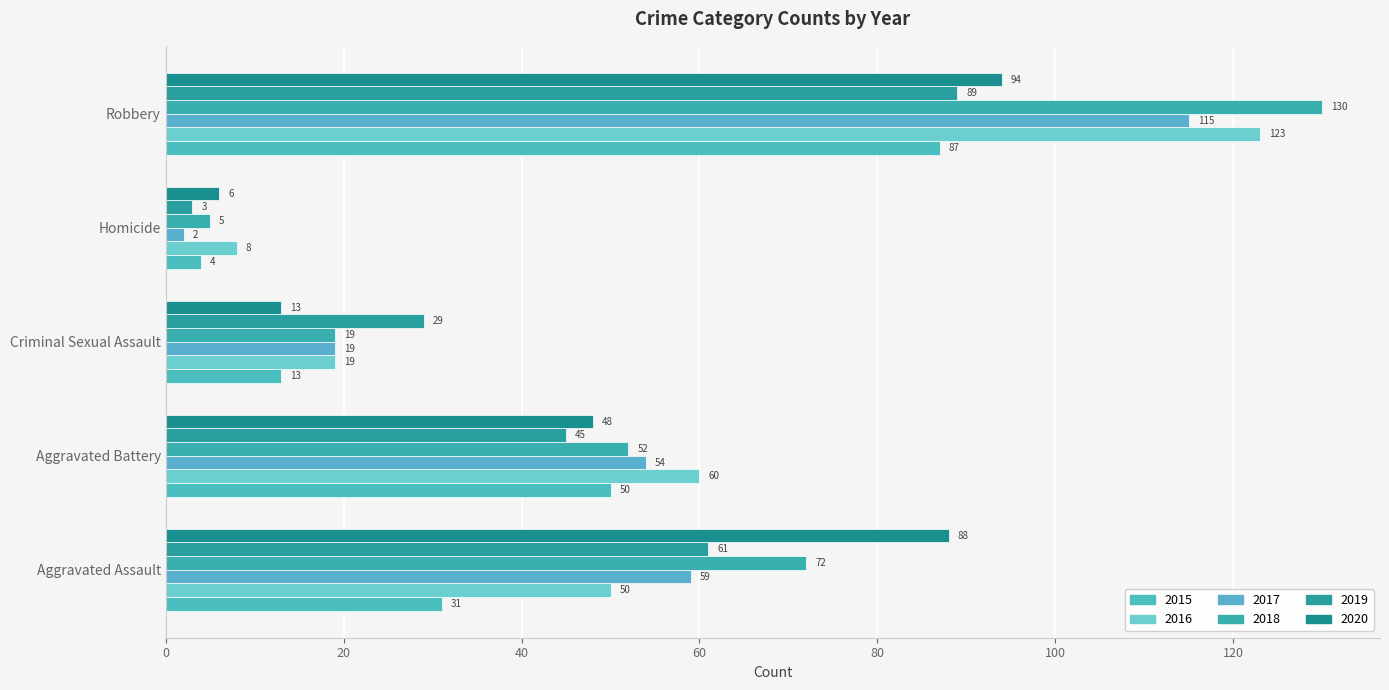

Is it true that 2019 equals 61 at Aggravated Assault?

True